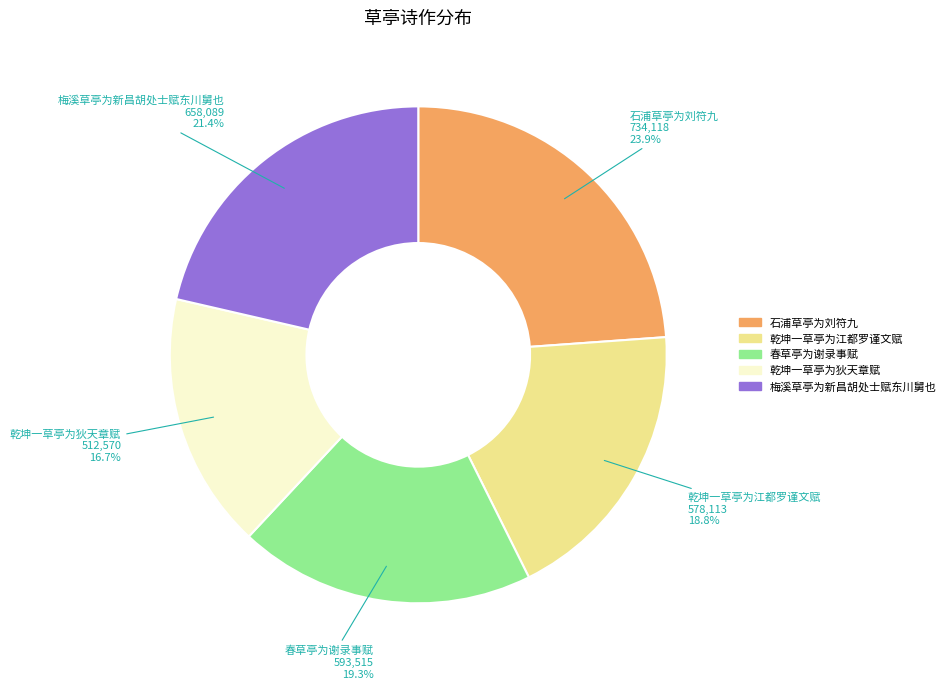

What is the ratio of the value at 梅溪草亭为新昌胡处士赋东川舅也 to the value at 乾坤一草亭为江都罗谨文赋?

1.1